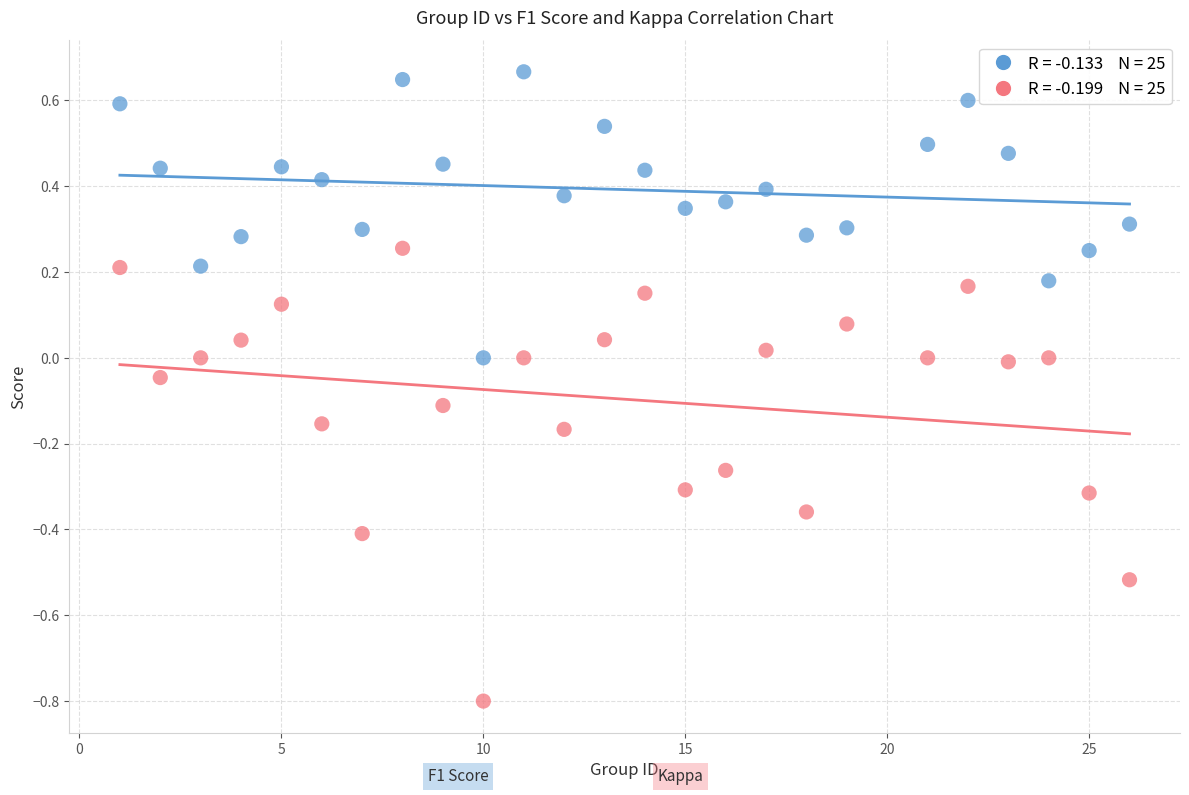

Across all data points, what is the range of X values (max minus min)?

25.0